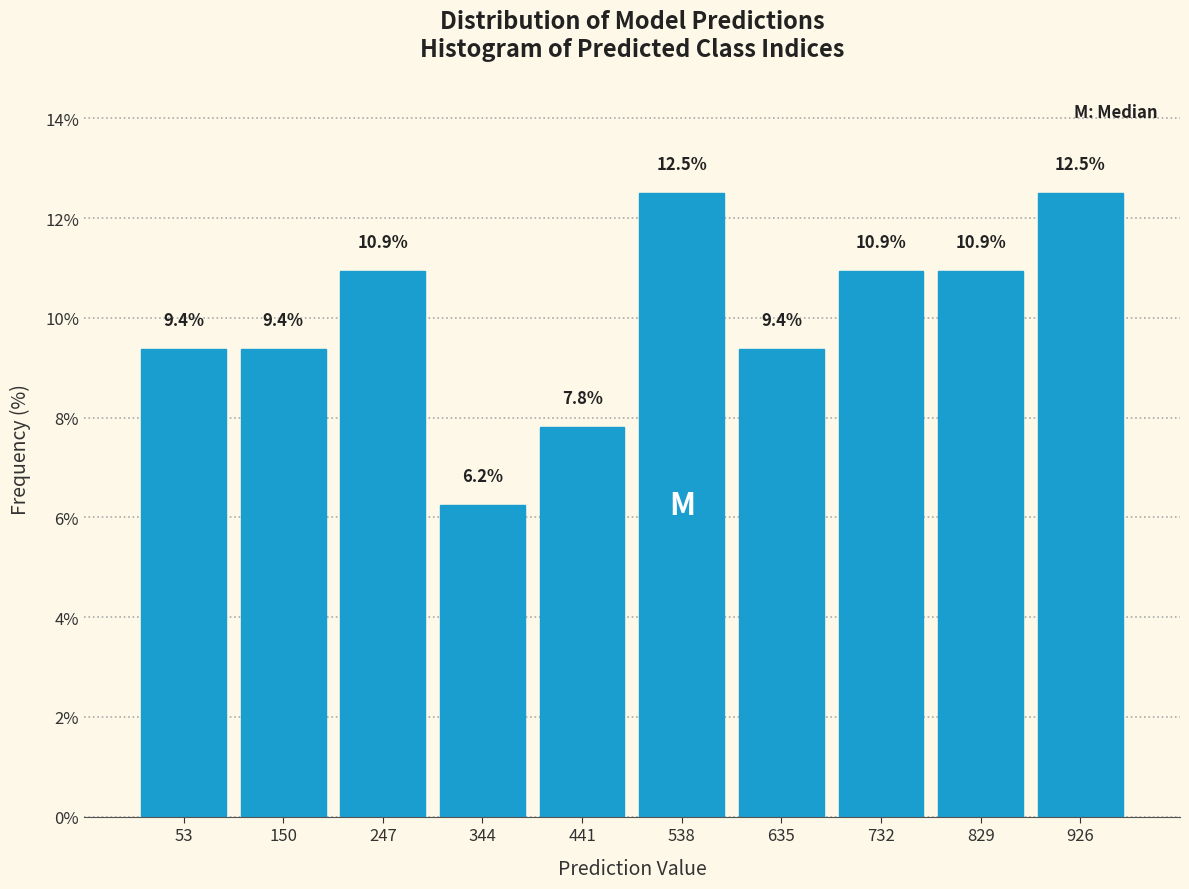

How tall is the bar that spans 199 to 296 on the x-axis? The bar edges are not printed on the chart, so give them approximately, as read against the axis.

10.9